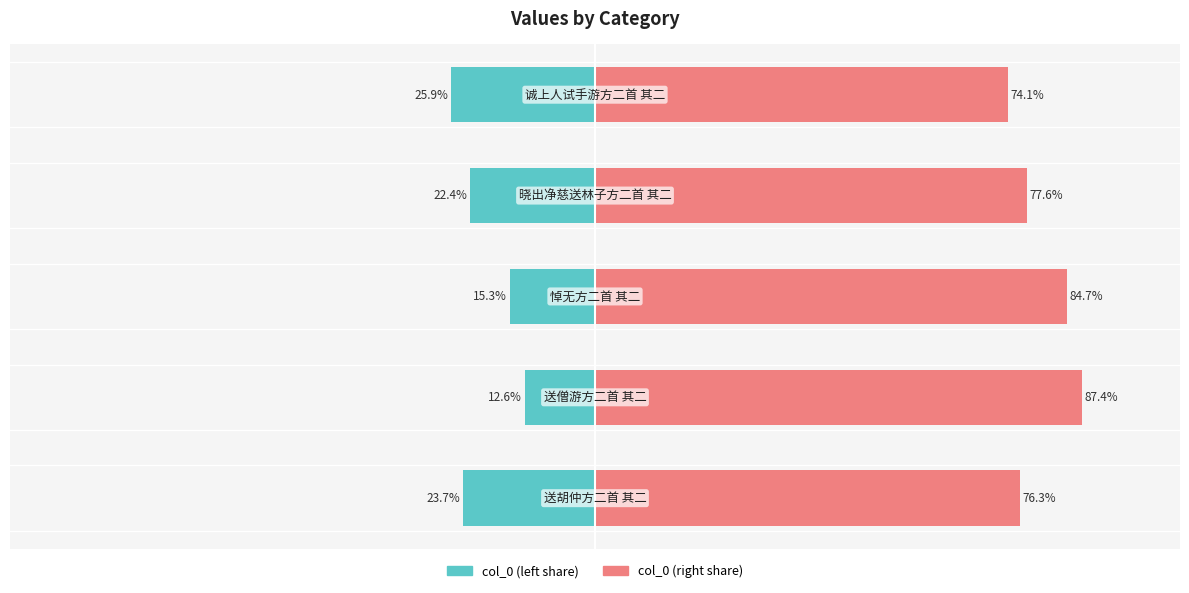

At 4, list the series in order from smallest to largest.

col_0 (left), col_0 (right)